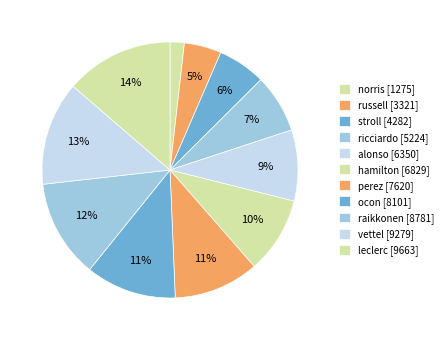

Count the number of slices in the pie.

11